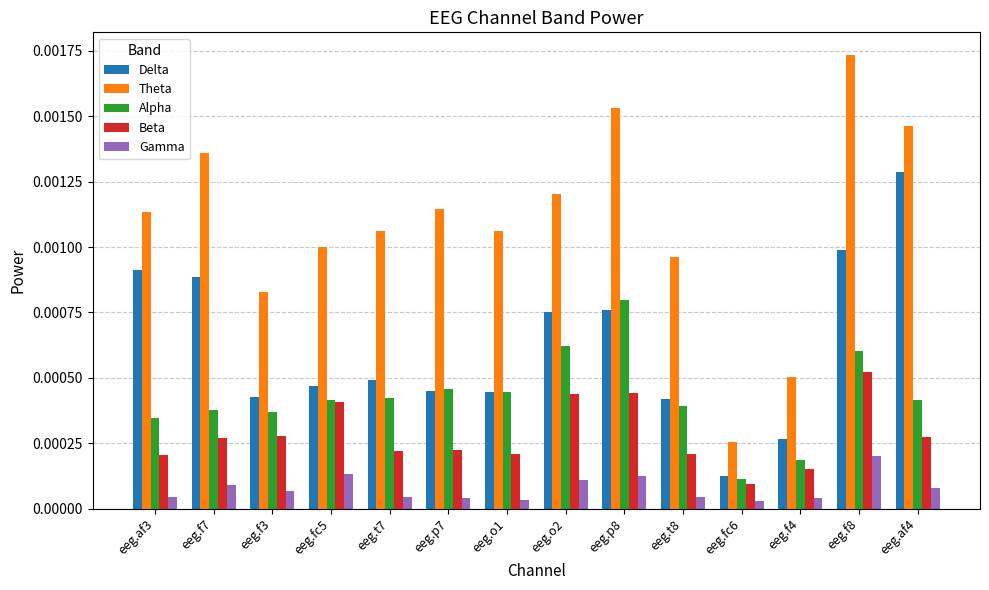

Which series has the largest range (max minus min)?

Theta